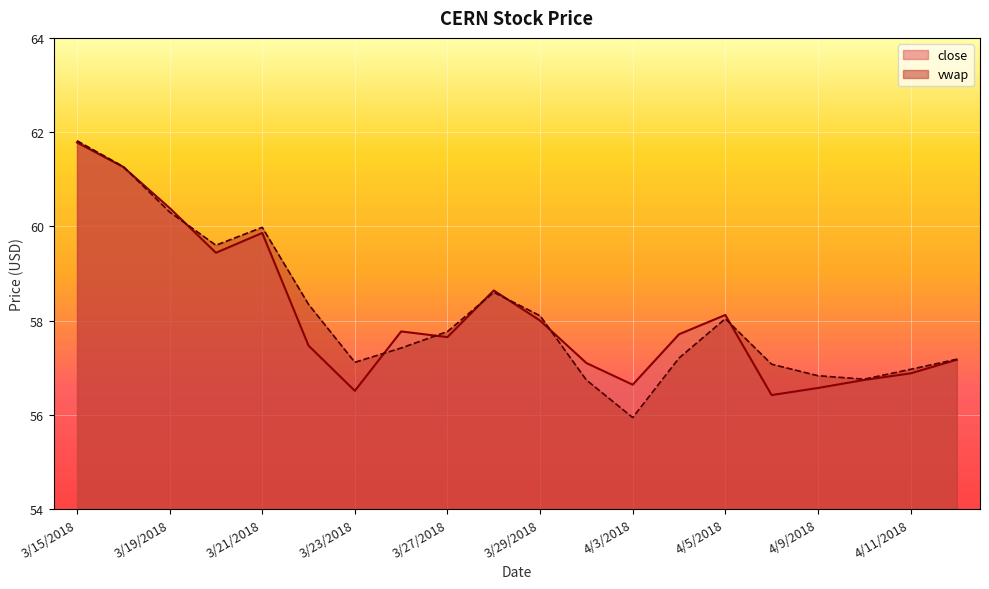

What is the label of the 17th point from the right?

3/20/2018